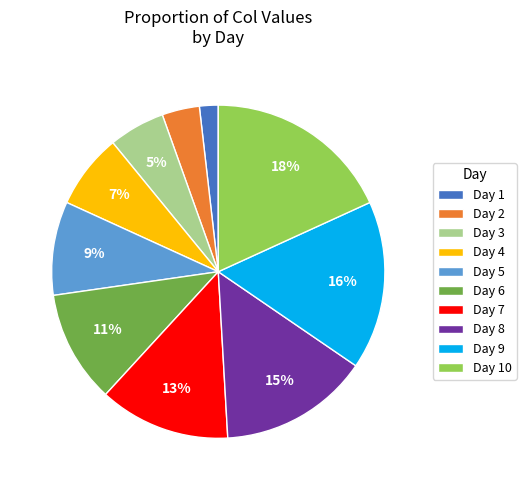

To the nearest percent, what portion does Day 6 represent?

11%